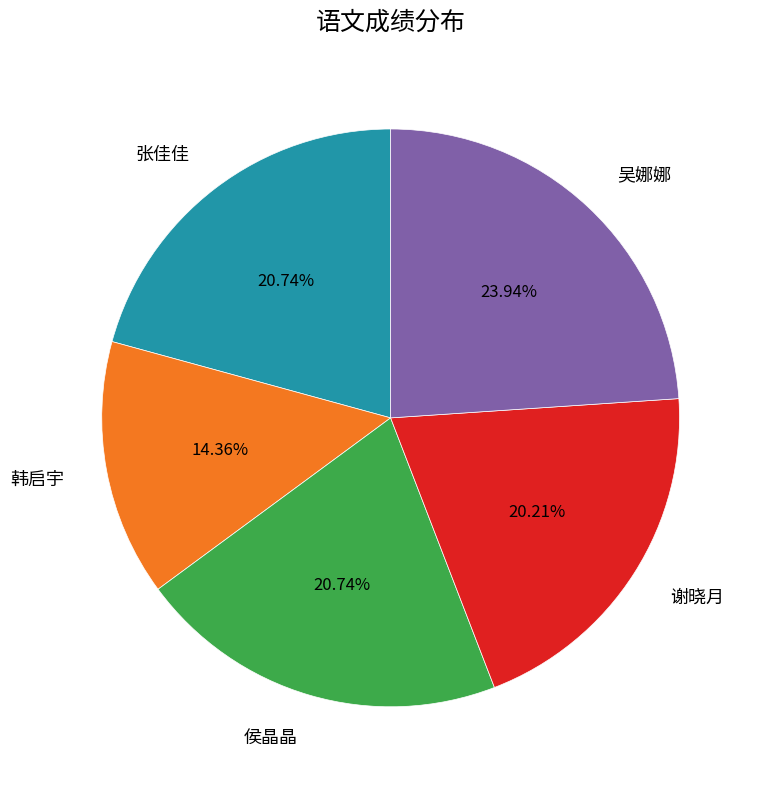

Between 侯晶晶 and 韩启宇, which is larger?

侯晶晶